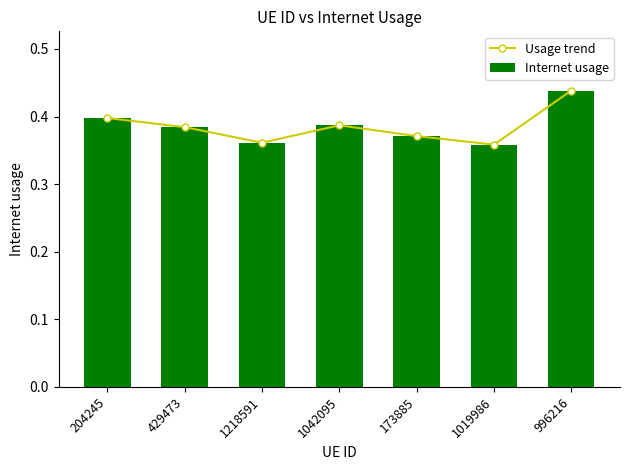

What are all the series names shown in the legend?

Usage trend, Internet usage